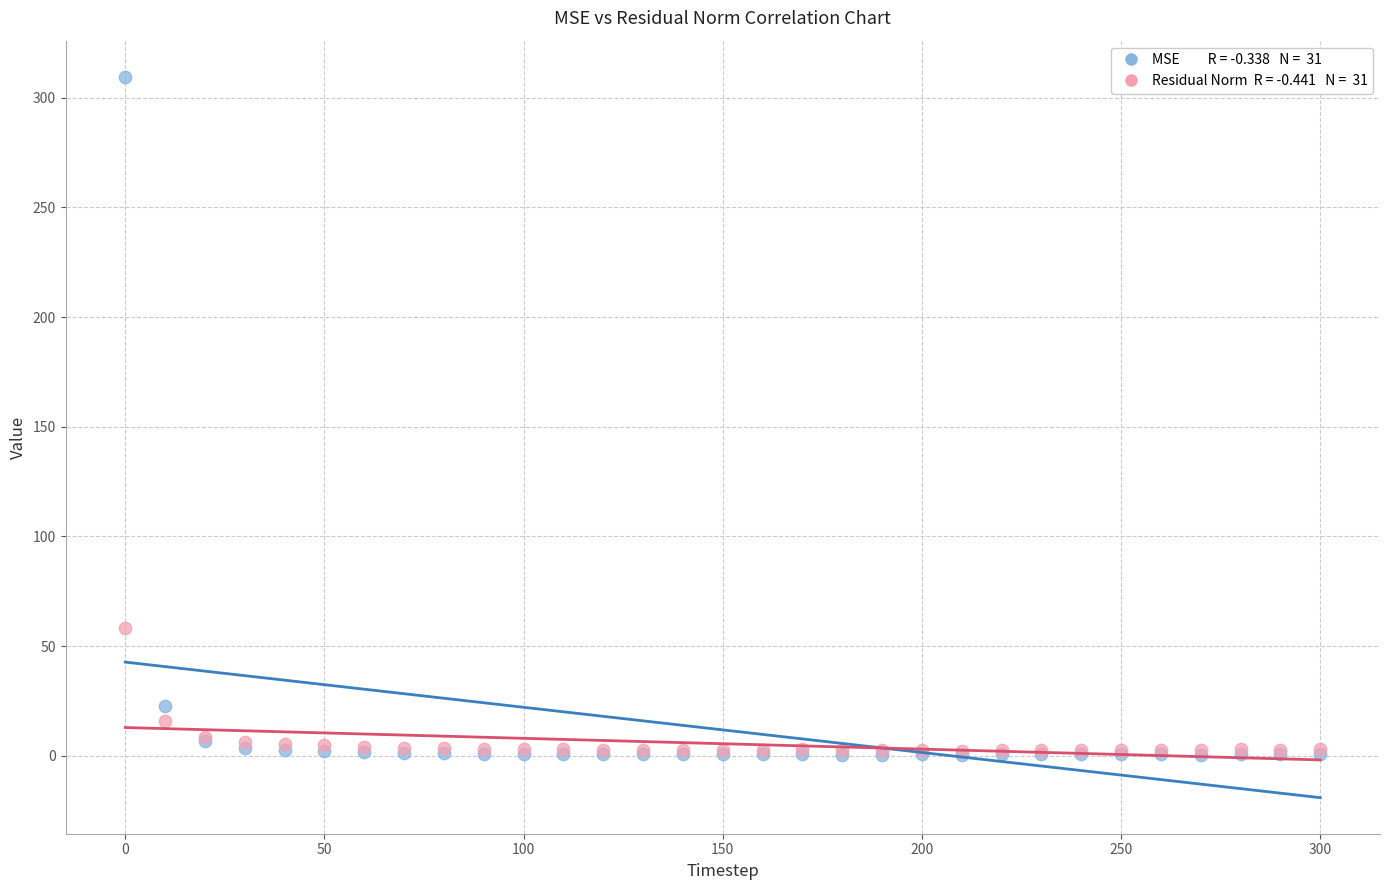

Across all series, what Y value is closest to 155?

58.4